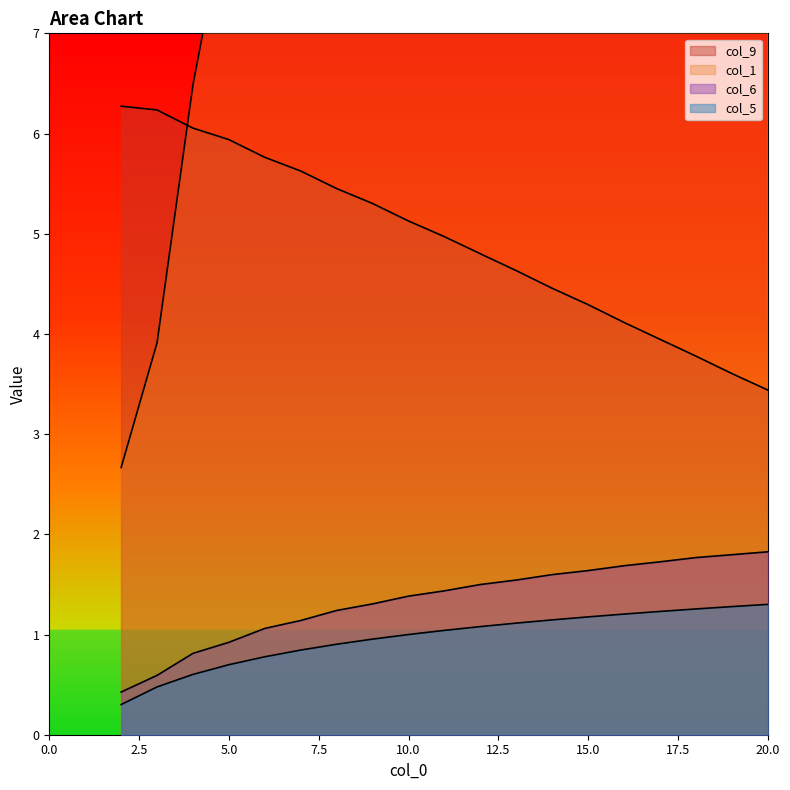

The col_9 series shows 5.8 at 6. True or false?

True